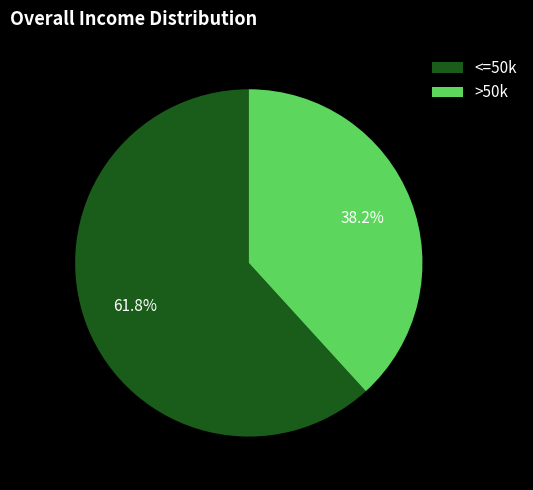

Which slice is the smallest?

>50k